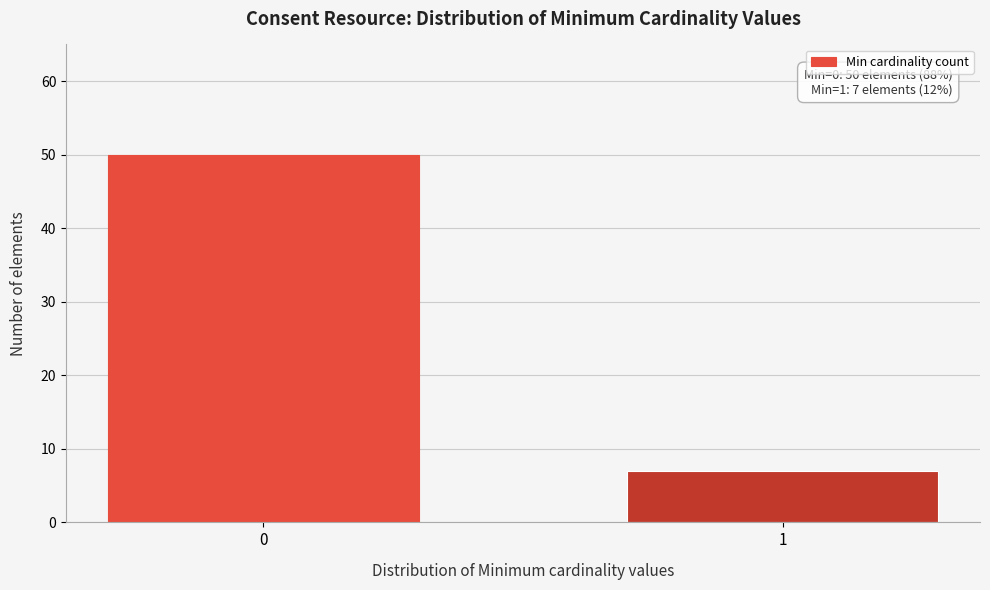

Reading right to left, extract all data points from this chart.

7	50